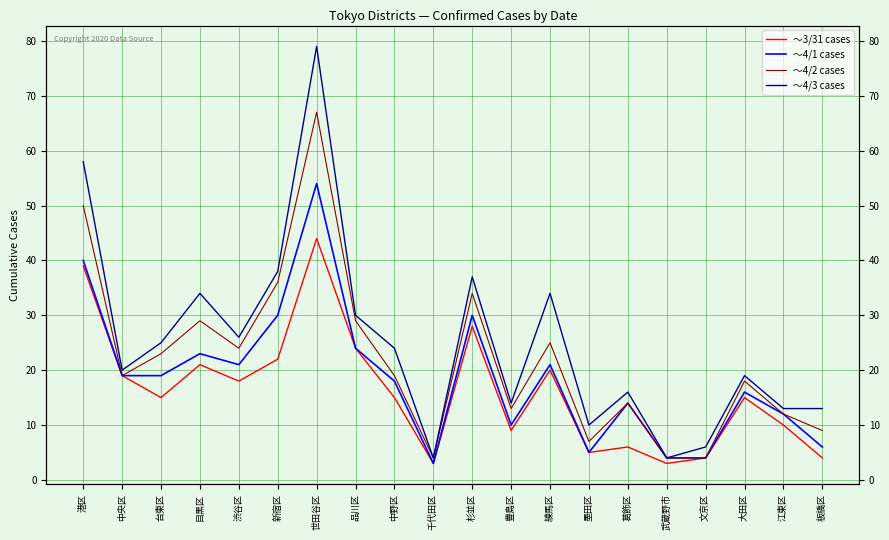

What position from the left is 墨田区?

14